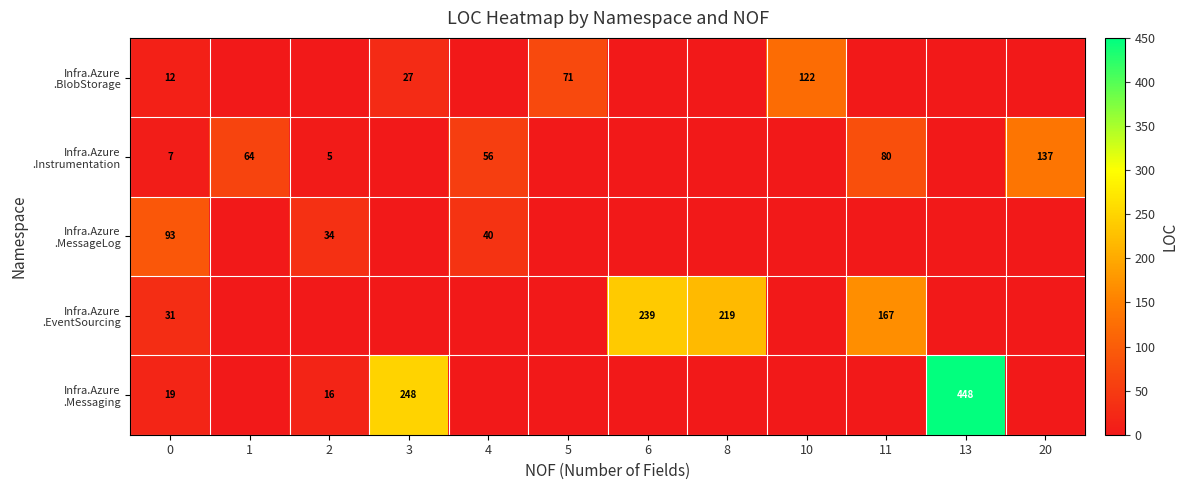

At which label does Infra.Azure .Instrumentation reach its minimum?

3